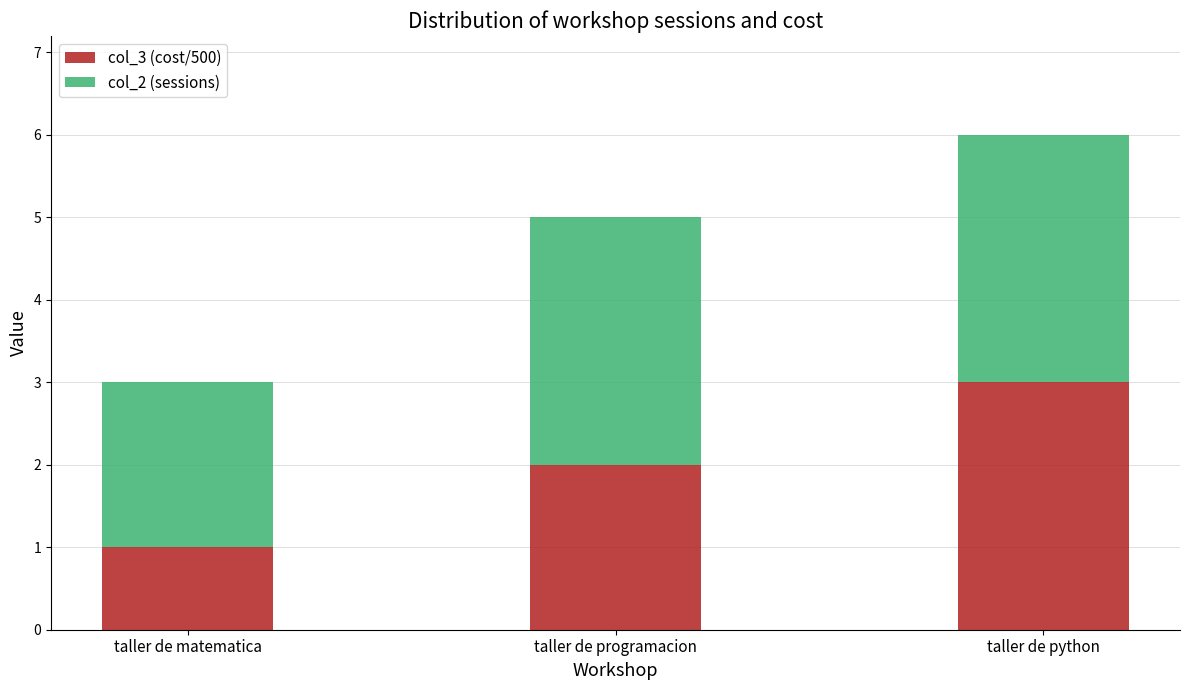

What is the difference between the col_3 (cost/500) values at taller de python and taller de programacion?

1